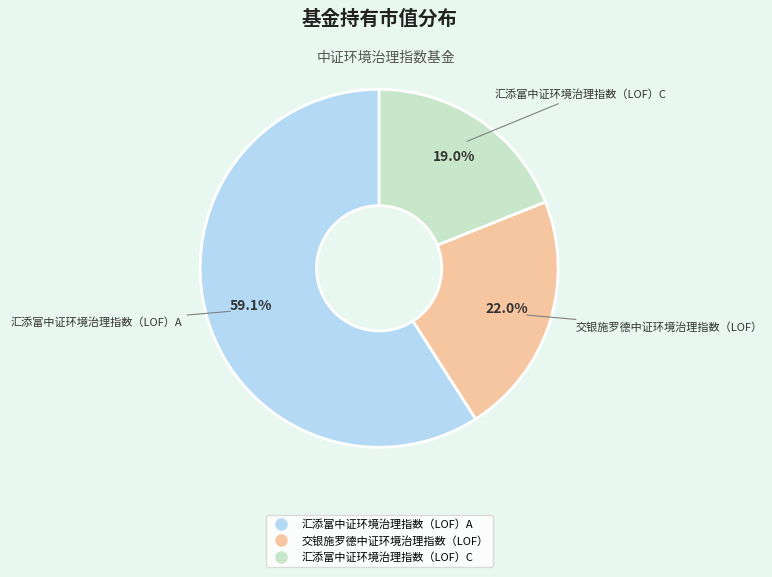

Combined, what portion of the pie is 交银施罗德中证环境治理指数（LOF） and 汇添富中证环境治理指数（LOF）A?

81.0%